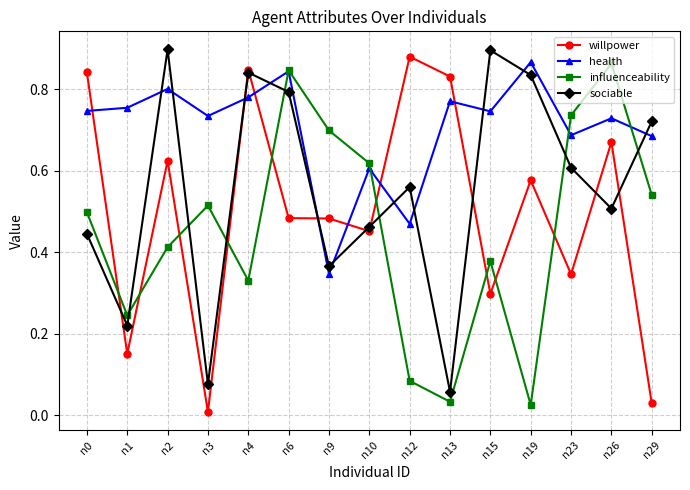

How many interior local peaks does the sociable series have?

4